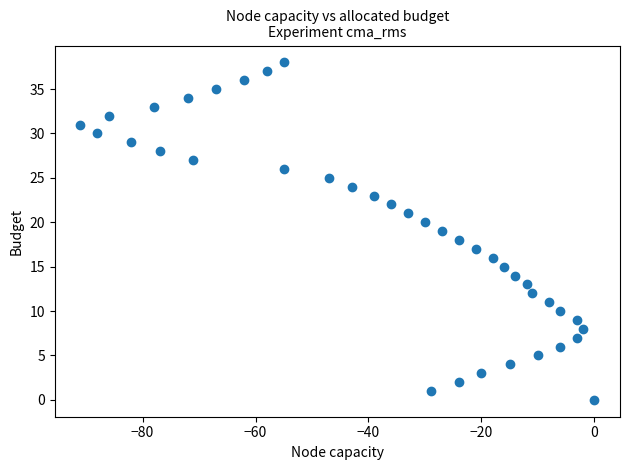

What is the range of X values (max minus min)?

91